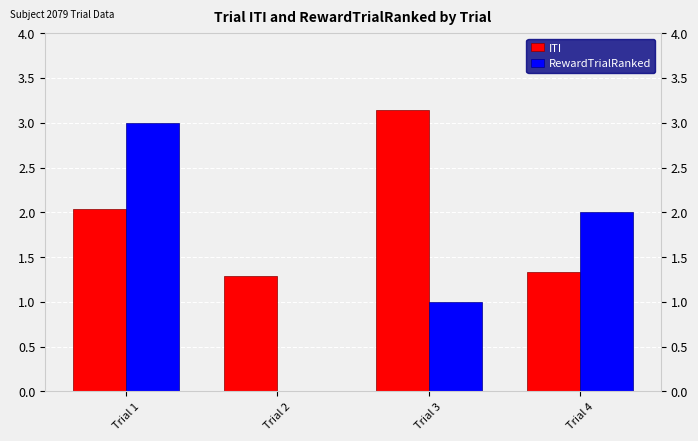

Between Trial 1 and Trial 3, which series saw the biggest shift?

RewardTrialRanked